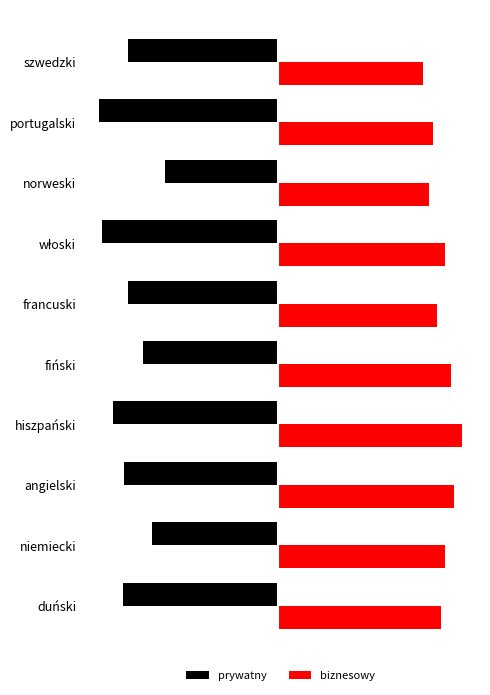

At which label does biznesowy reach its minimum?

szwedzki